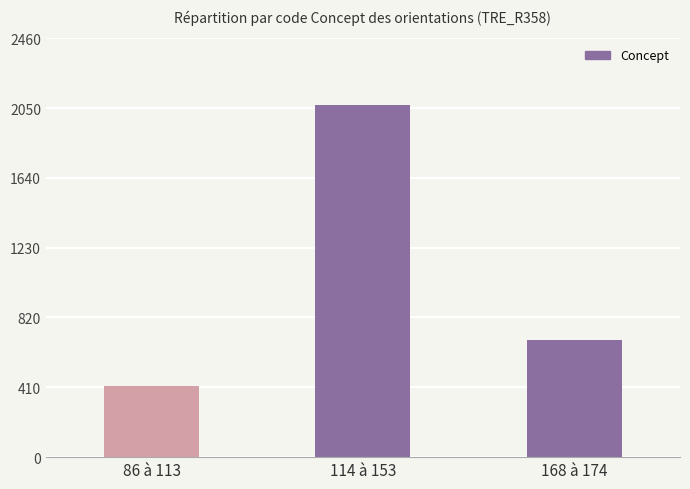

Rank the categories by value from highest to lowest.

114 à 153, 168 à 174, 86 à 113